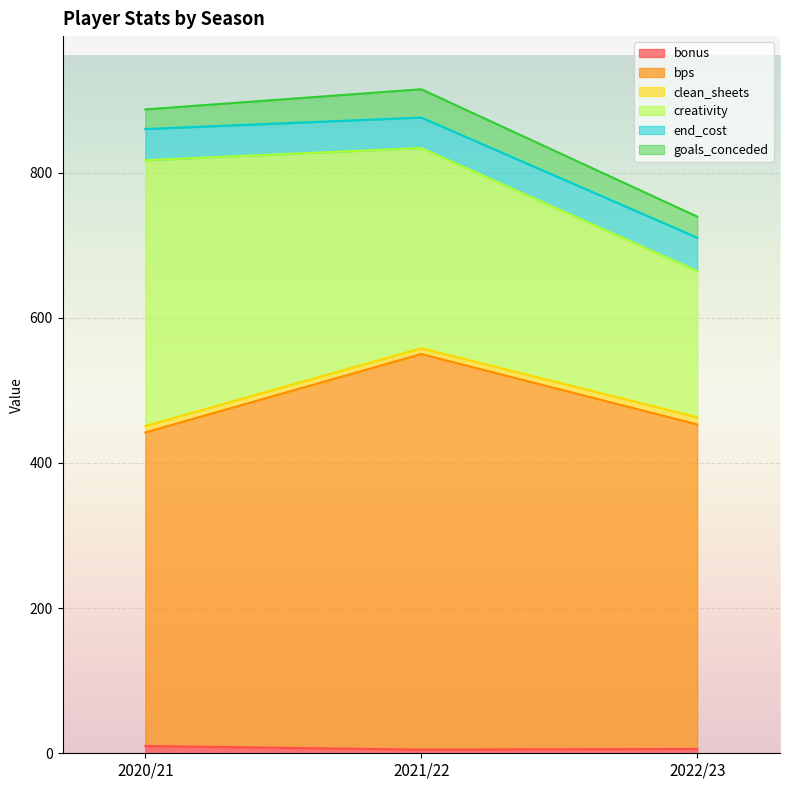

What are all the series names shown in the legend?

bonus, bps, clean_sheets, creativity, end_cost, goals_conceded